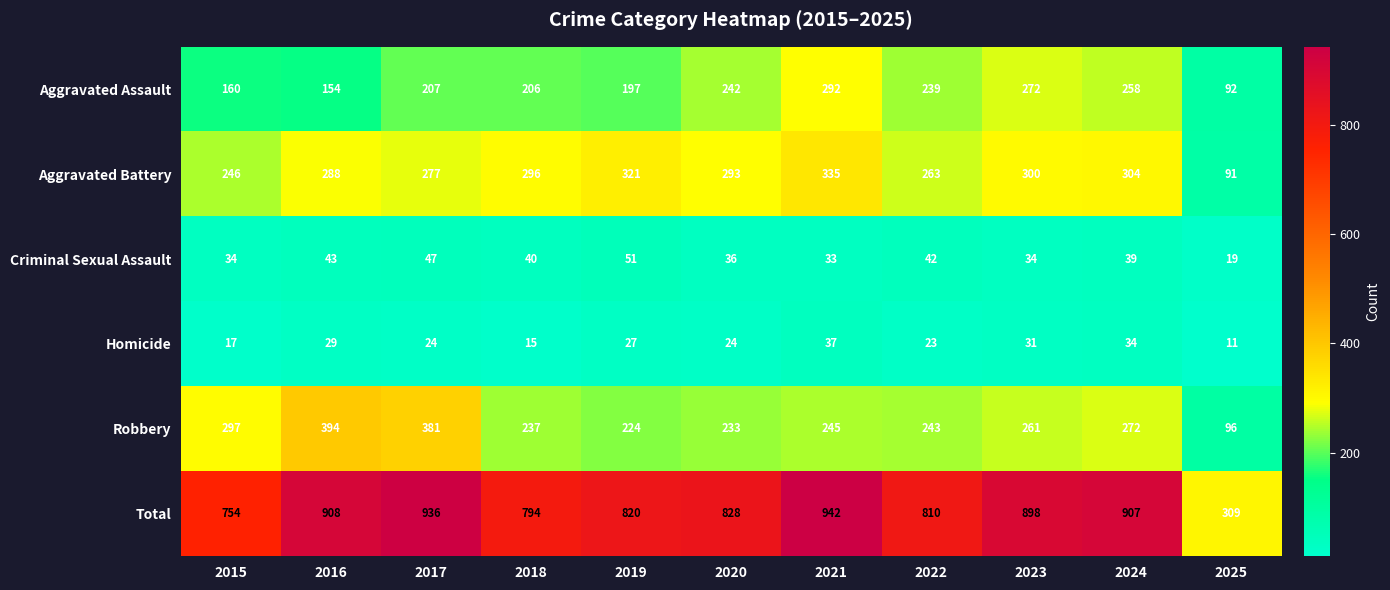

What is the difference between the maximum and second lowest values in the Robbery series?

170